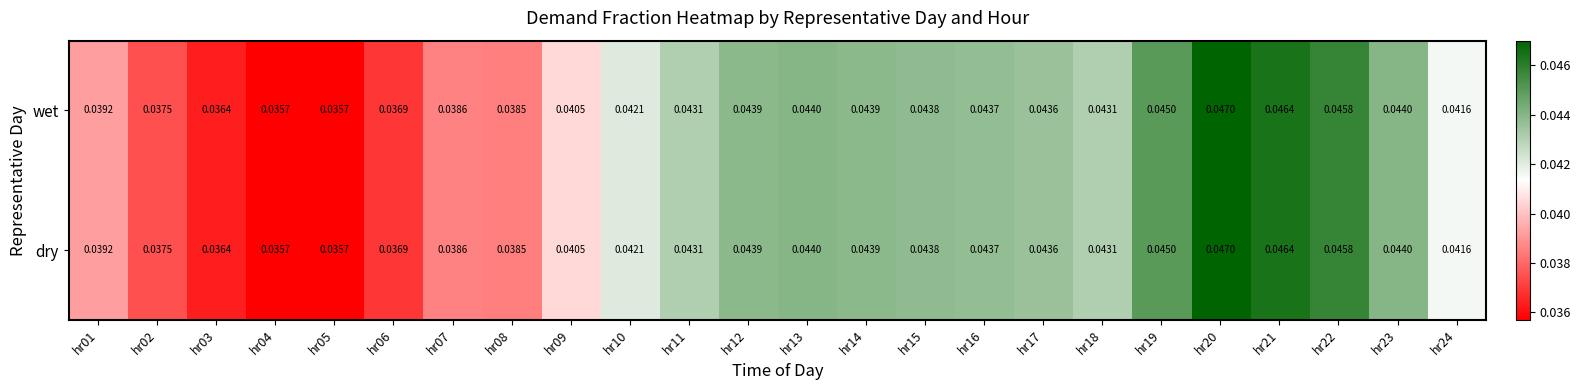

Count the number of data series in this chart.

2